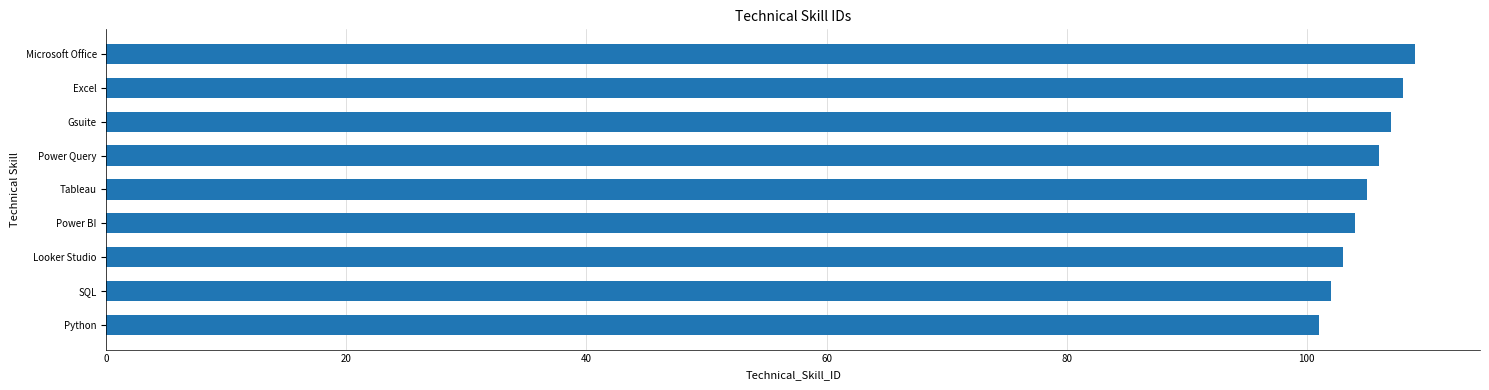

How many values are between 103 and 107?

5